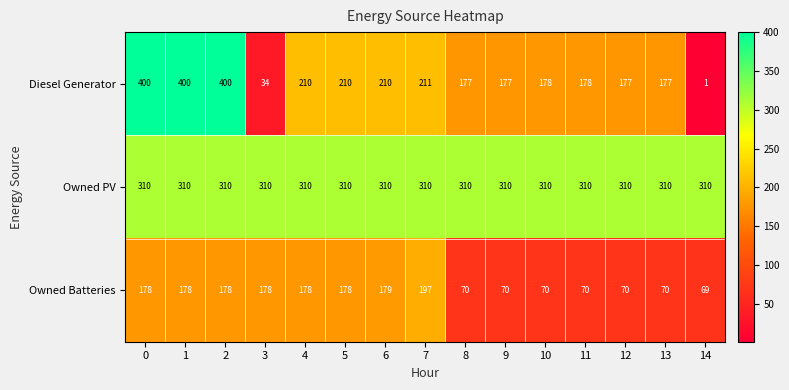

Which series has the largest total across all categories?

Owned PV